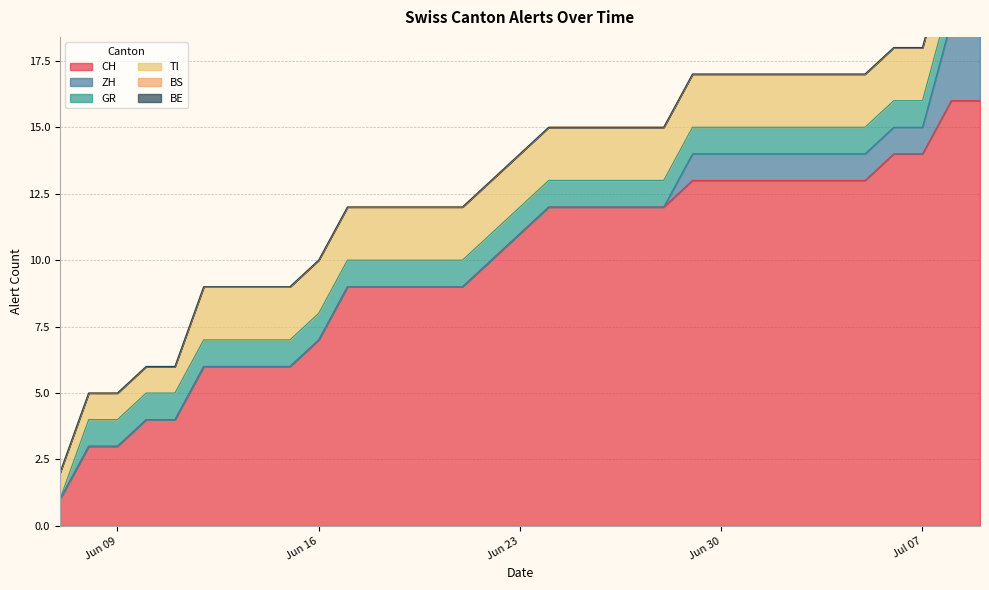

Count the number of data series in this chart.

6